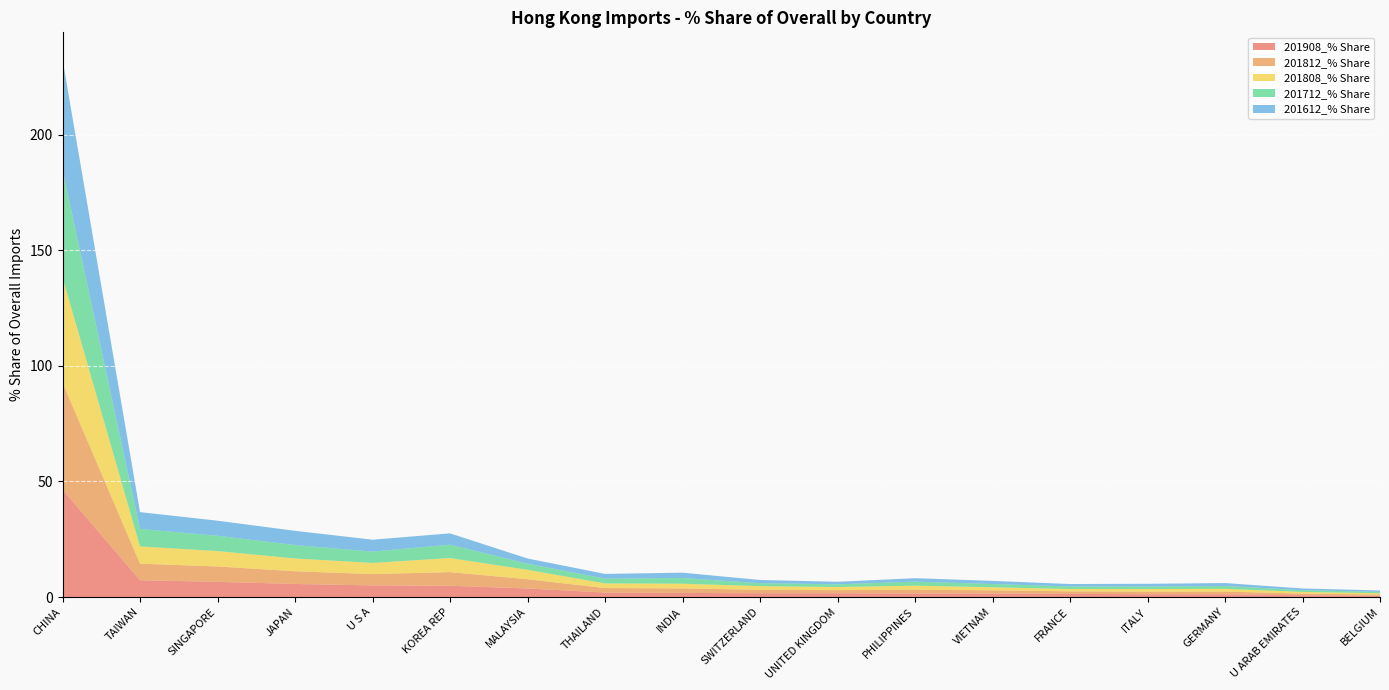

Reading right to left, extract all data points from this chart.

201908_% Share: 0.5	0.8	1.2	1.2	1.3	1.5	1.5	1.6	1.7	1.8	1.9	3.7	4.9	5.0	5.6	6.6	7.3	46.5
201812_% Share: 0.5	0.7	1.2	1.1	1.1	1.4	1.6	1.4	1.5	2.0	2.0	4.0	5.9	4.9	5.5	6.7	7.2	46.3
201808_% Share: 0.6	0.7	1.2	1.1	1.0	1.3	1.7	1.3	1.6	2.0	2.0	4.1	6.1	4.8	5.5	6.7	7.5	45.5
201712_% Share: 0.6	0.8	1.2	1.1	1.1	1.4	1.8	1.2	1.3	2.5	2.1	2.6	5.8	4.9	5.8	6.6	7.6	46.6
201612_% Share: 0.6	0.7	1.3	1.2	1.0	1.4	1.5	1.1	1.4	2.3	2.1	2.3	4.9	5.2	6.2	6.5	7.3	47.8